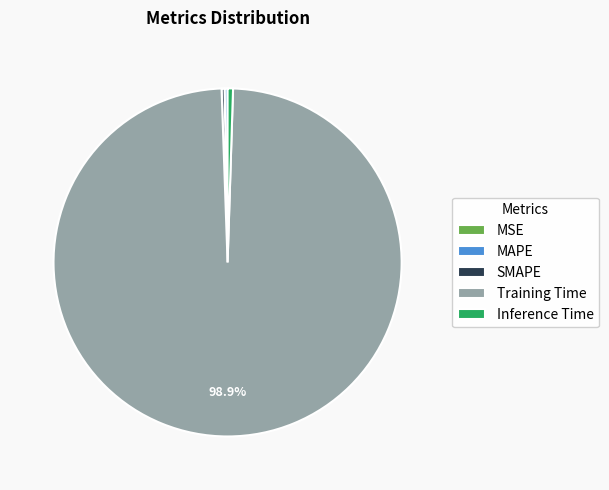

Does Inference Time represent more than half of the total?

No